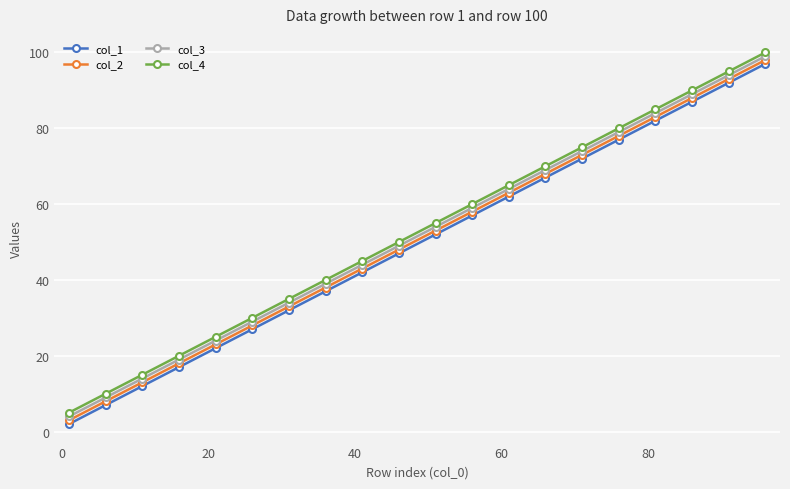

True or false: col_3 has more than 0 points higher than both neighbors.

False